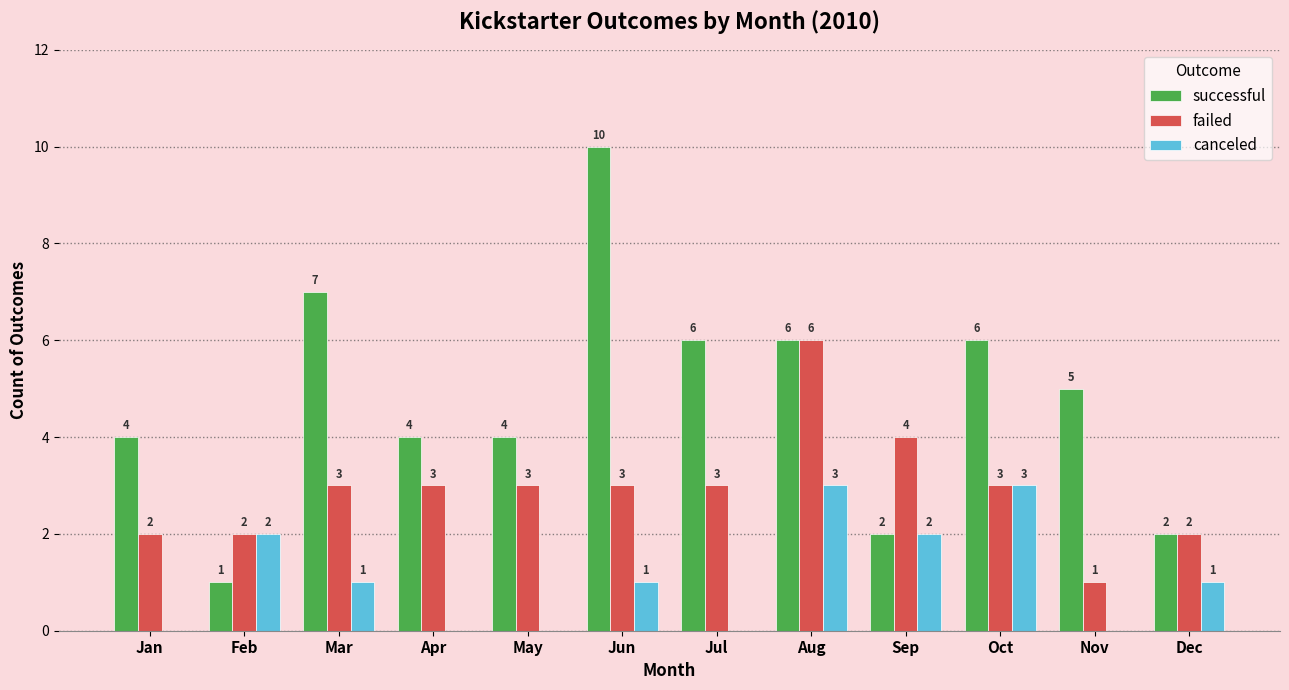

What is the sum of all canceled values?

13